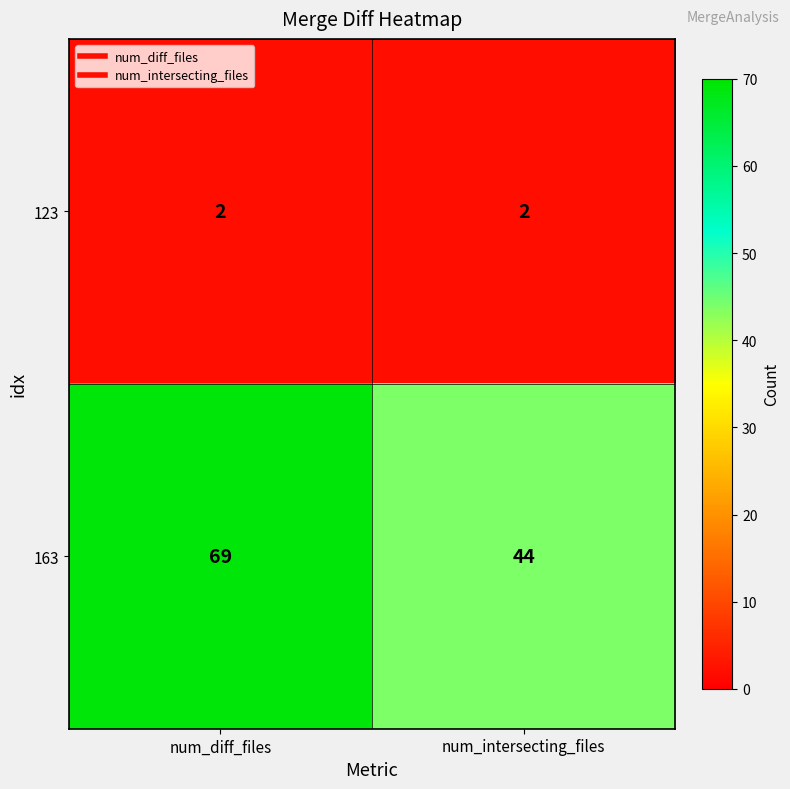

What is the maximum value shown in the chart?

69